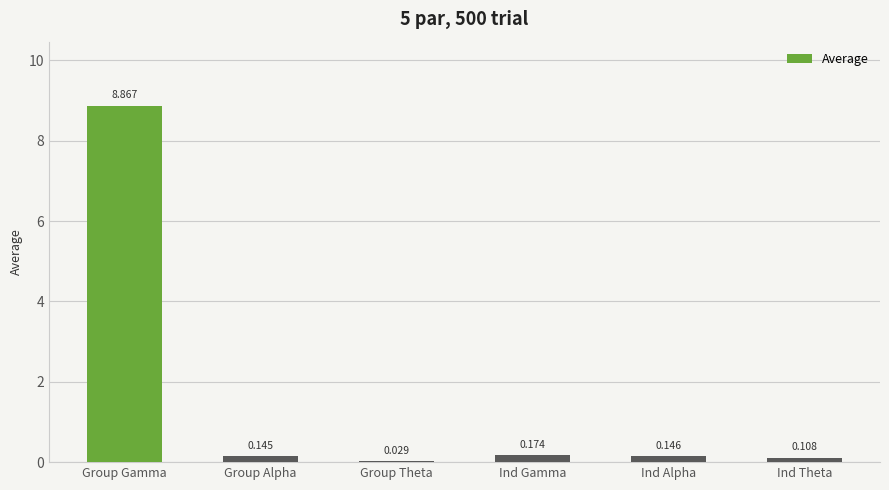

Which has a higher value, Group Alpha or Ind Alpha?

Ind Alpha